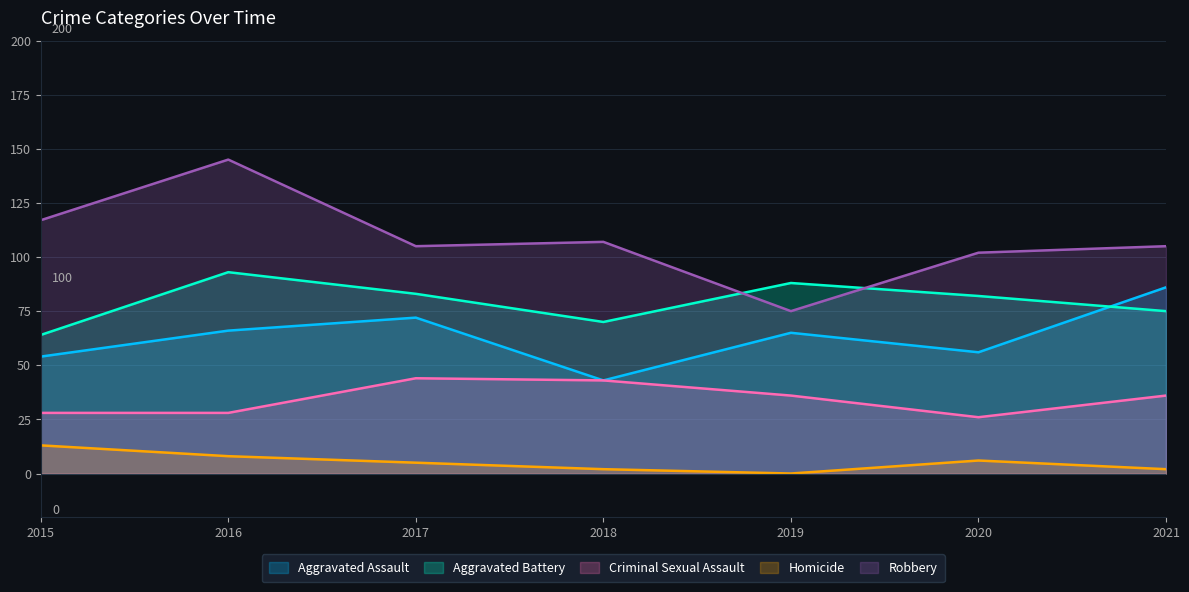

How many values in the Homicide series exceed 5?

3